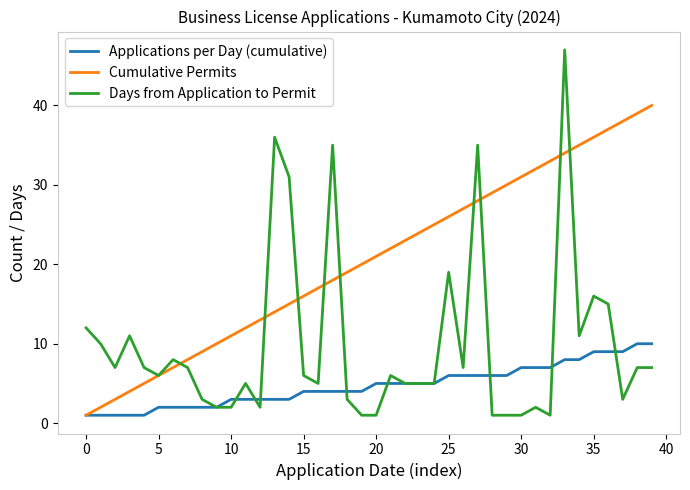

List the series in order of their peak value, highest first.

Days from Application to Permit, Cumulative Permits, Applications per Day (cumulative)